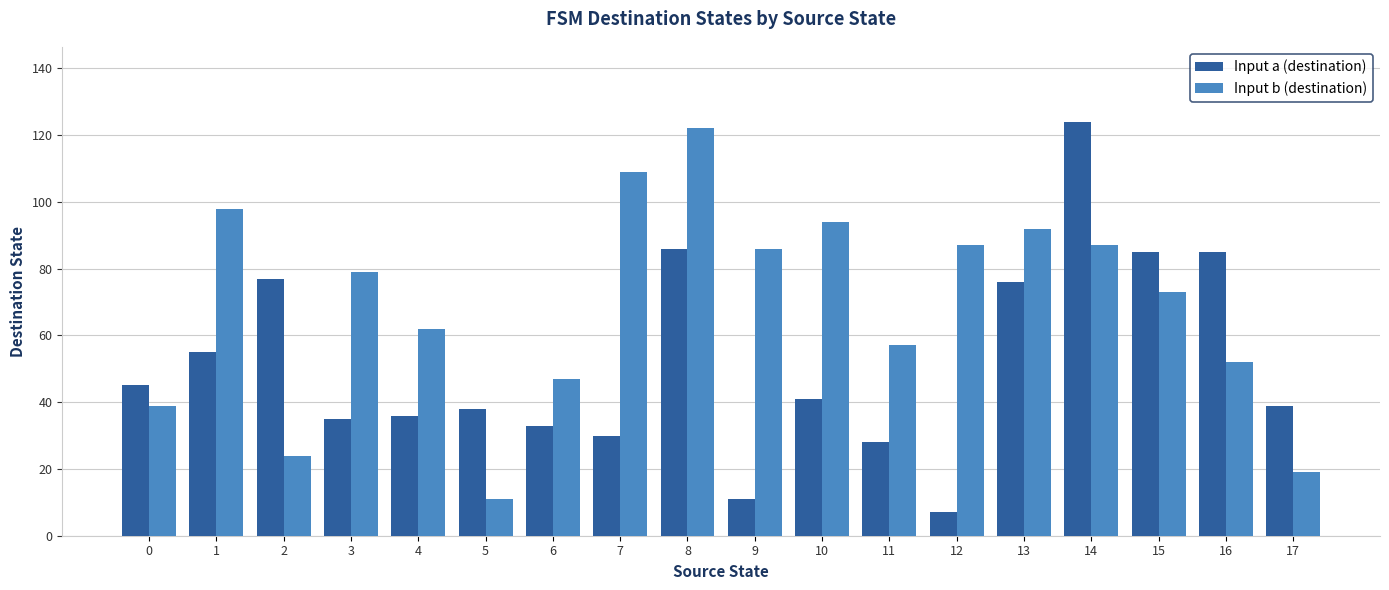

What is the value of the Input a (destination) bar at the 1st from the left?

45